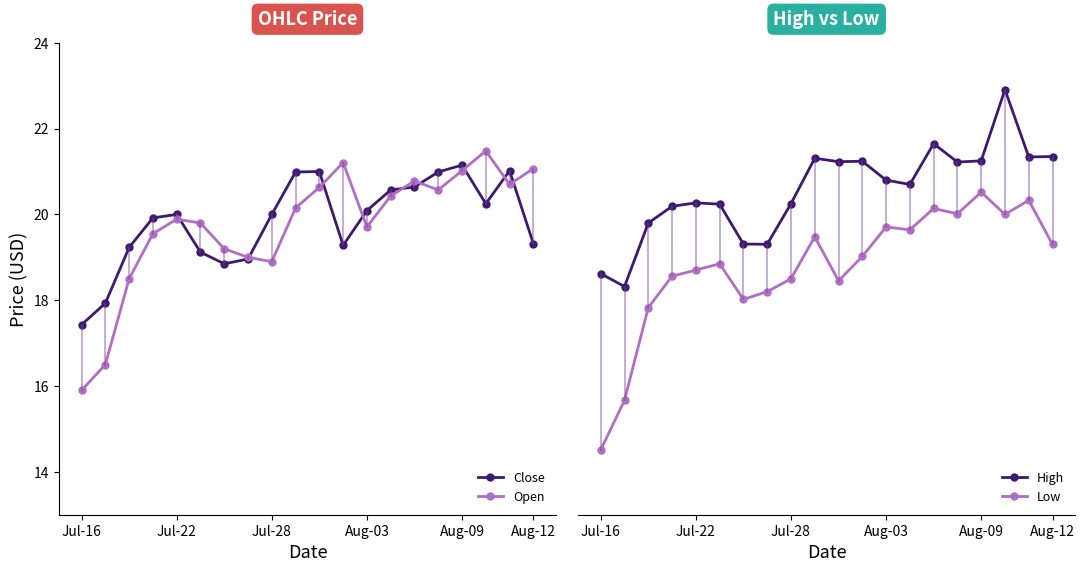

Which category has the lowest value in the Close series?

Jul-16